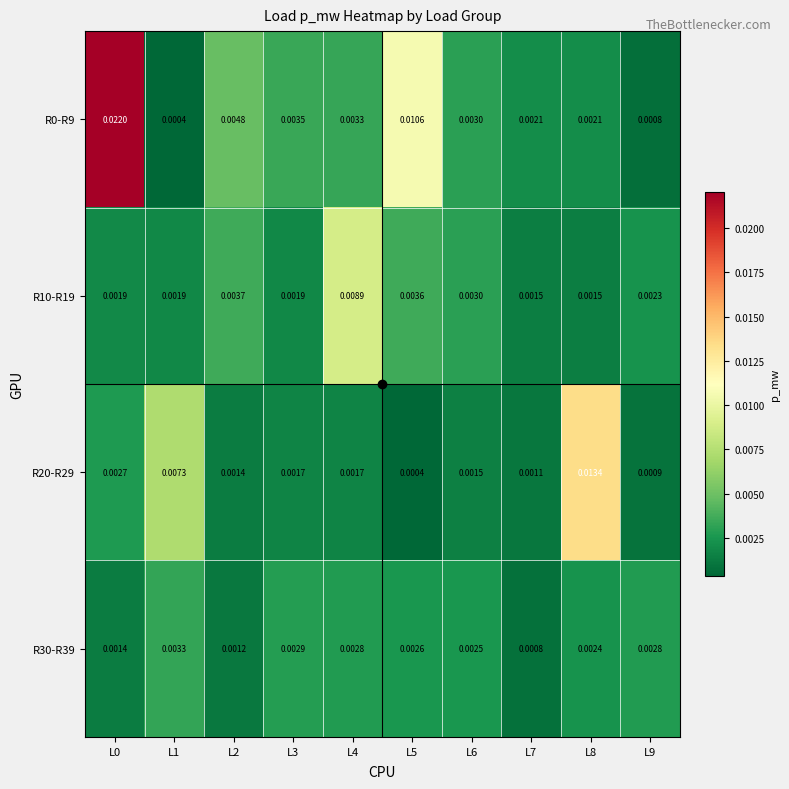

Is the value of R0-R9 at L2 greater than the value of R30-R39 at L3?

Yes